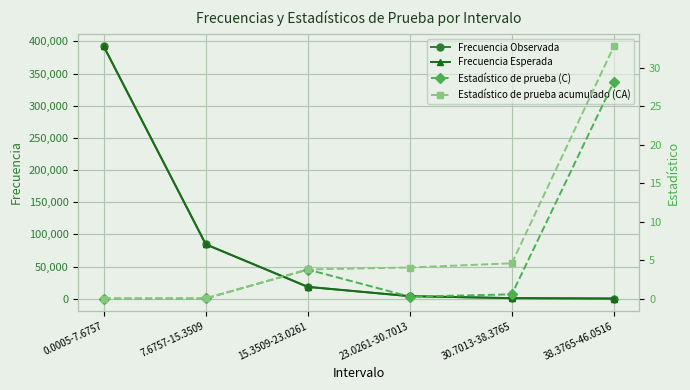

At which category is the sum across all series the highest?

0.0005-7.6757